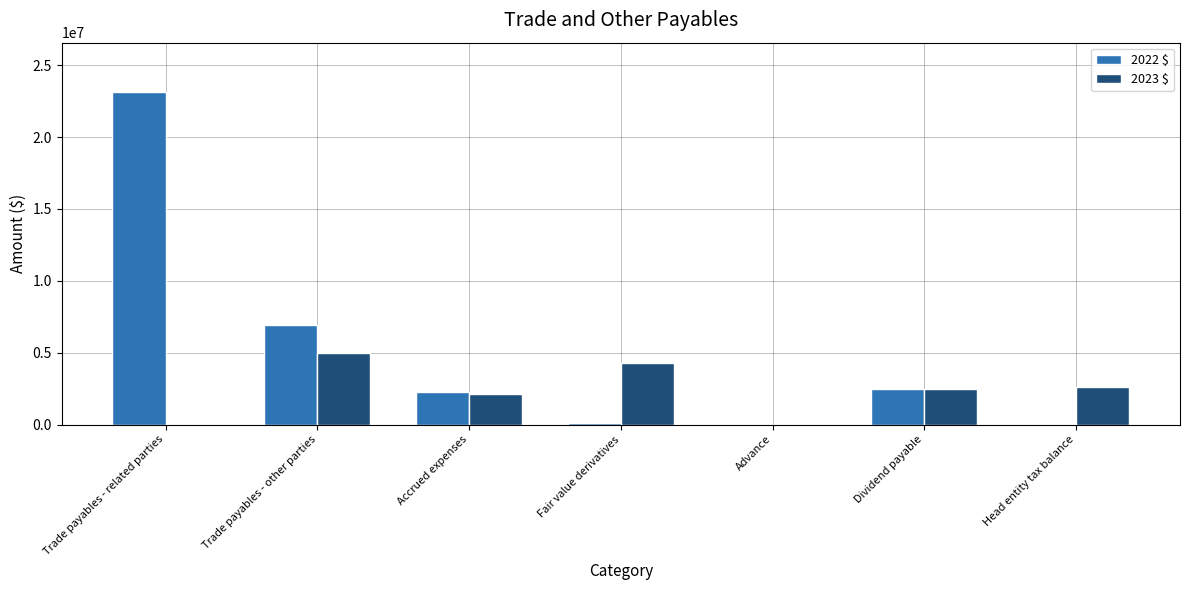

What is the average value of the 2022 $ series?

4987157